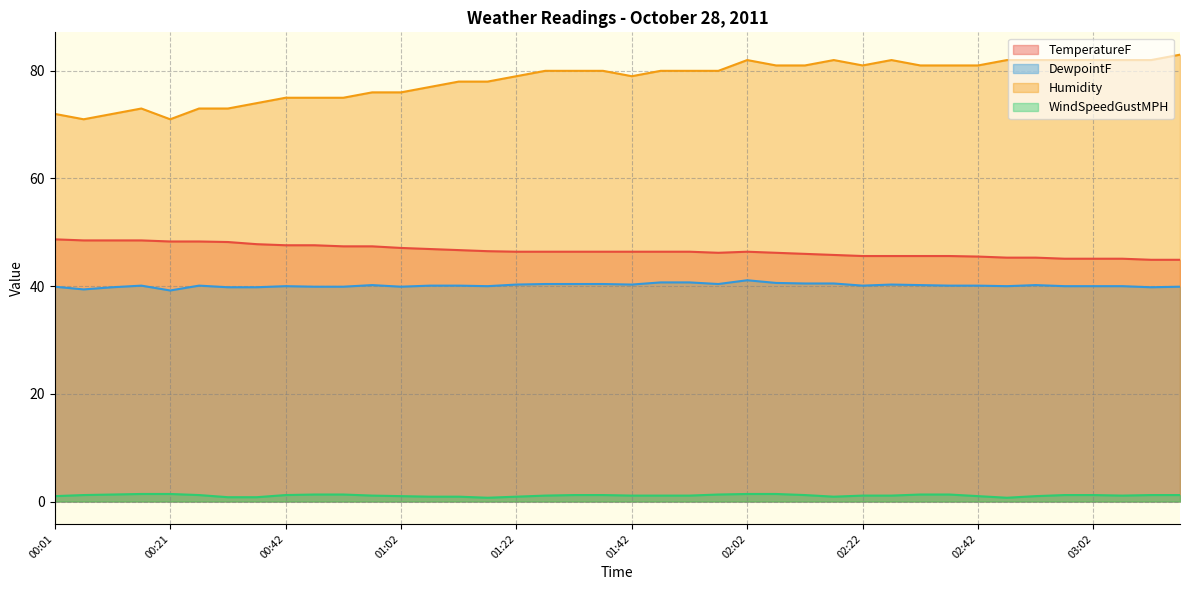

At how many categories does at least one series exceed 82?

1